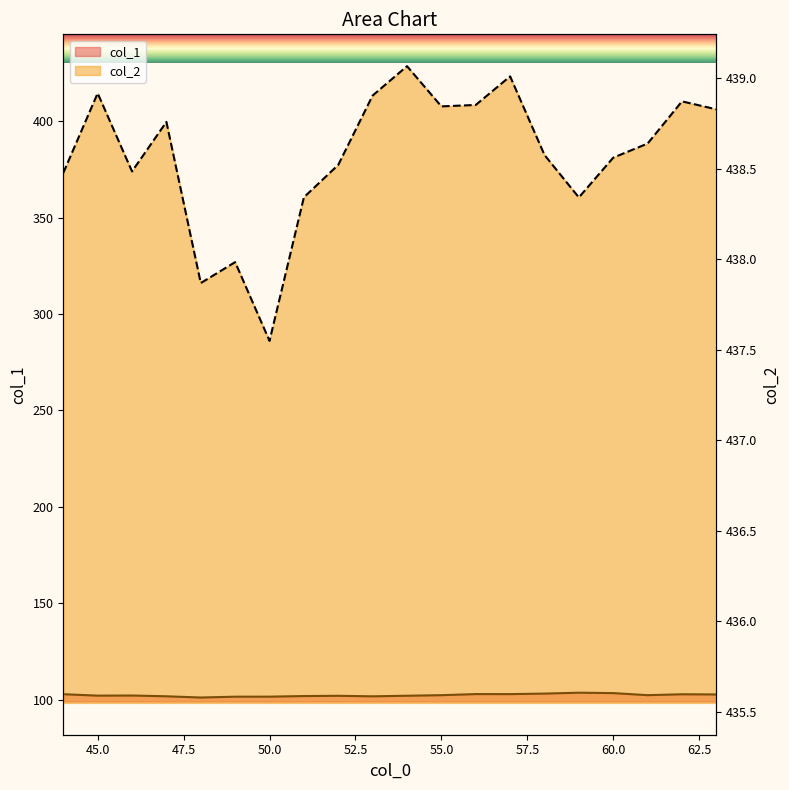

Which has a higher value, 58 or 59?

59